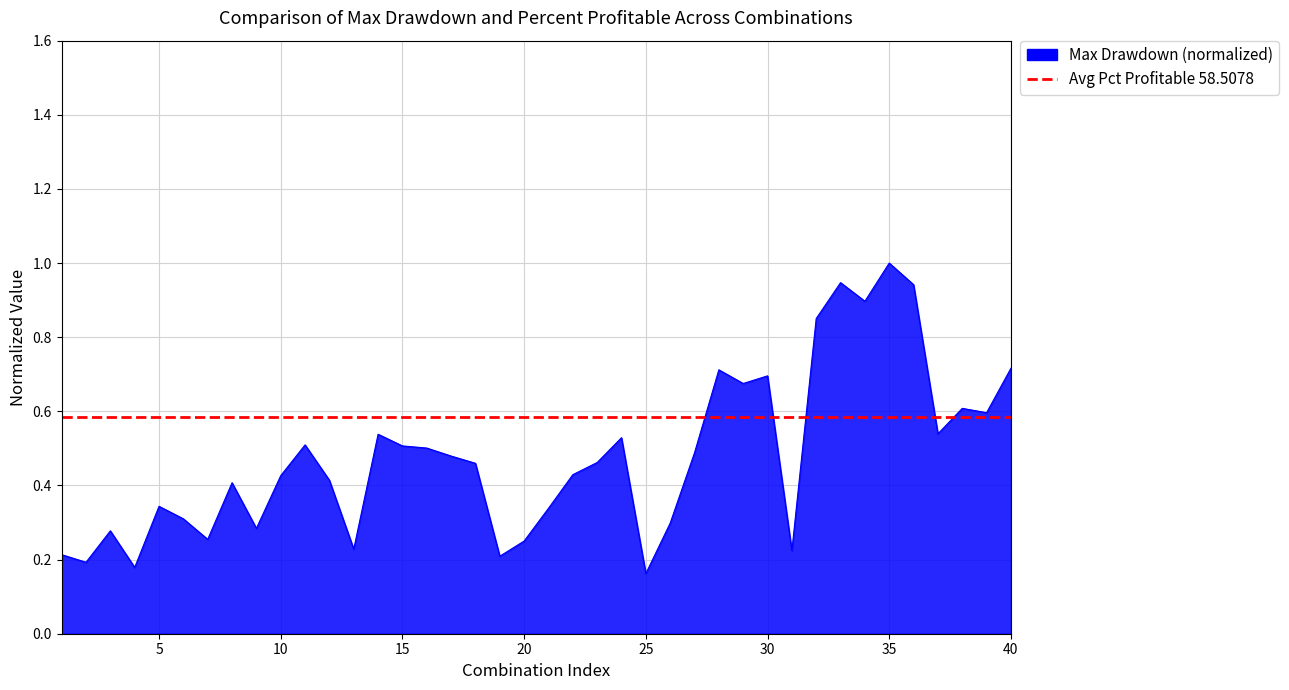

The chart shows a value of 0.8 at 14. True or false?

False